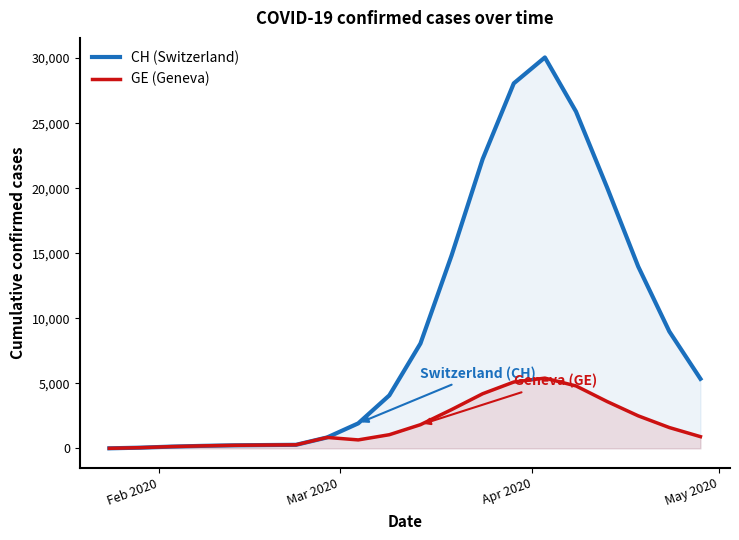

Which series has the largest total across all categories?

CH (Switzerland)